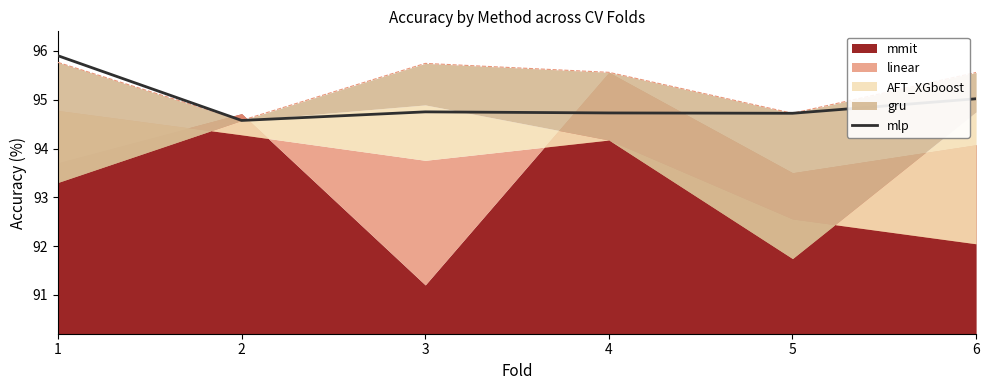

The chart shows a value of 94.8 at 3. True or false?

True